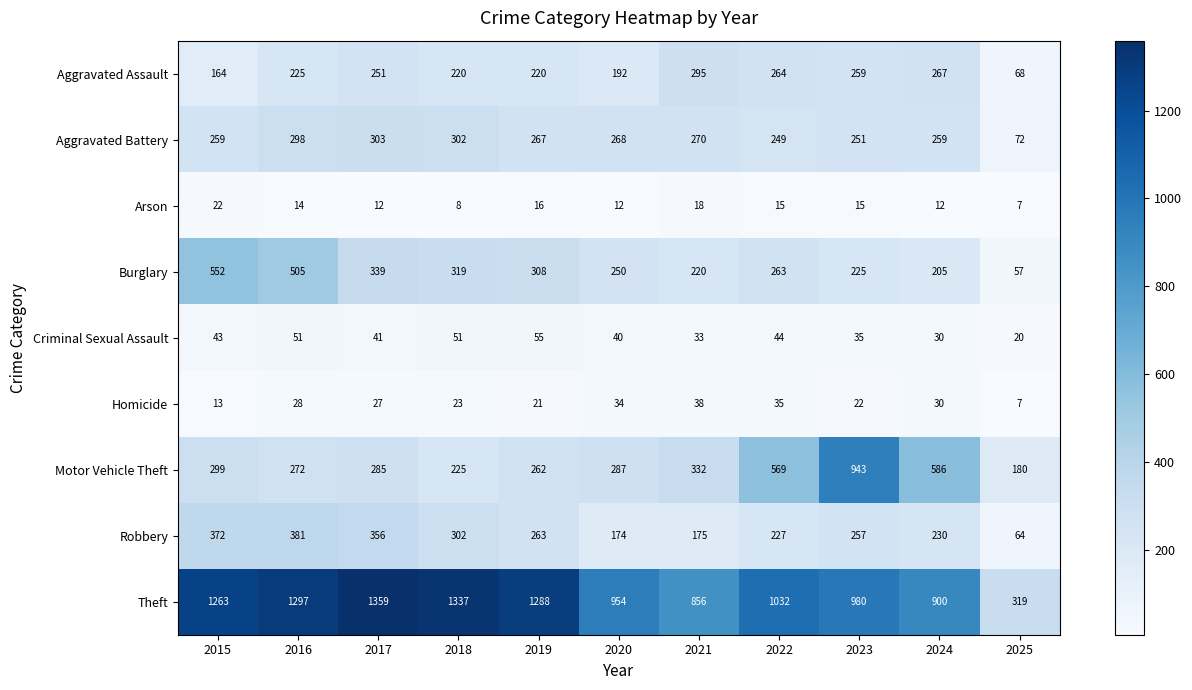

What is the difference between the highest and lowest values at 2018?

1329